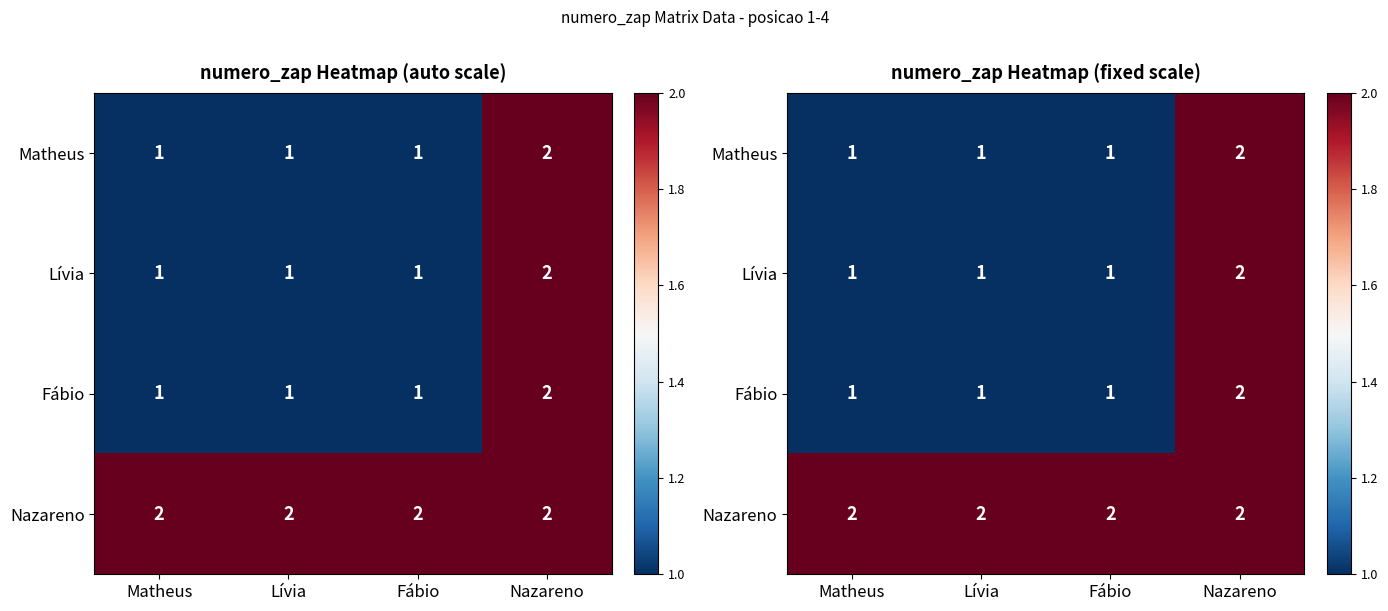

Rank the series at Matheus from lowest to highest value.

Matheus, Lívia, Fábio, Nazareno